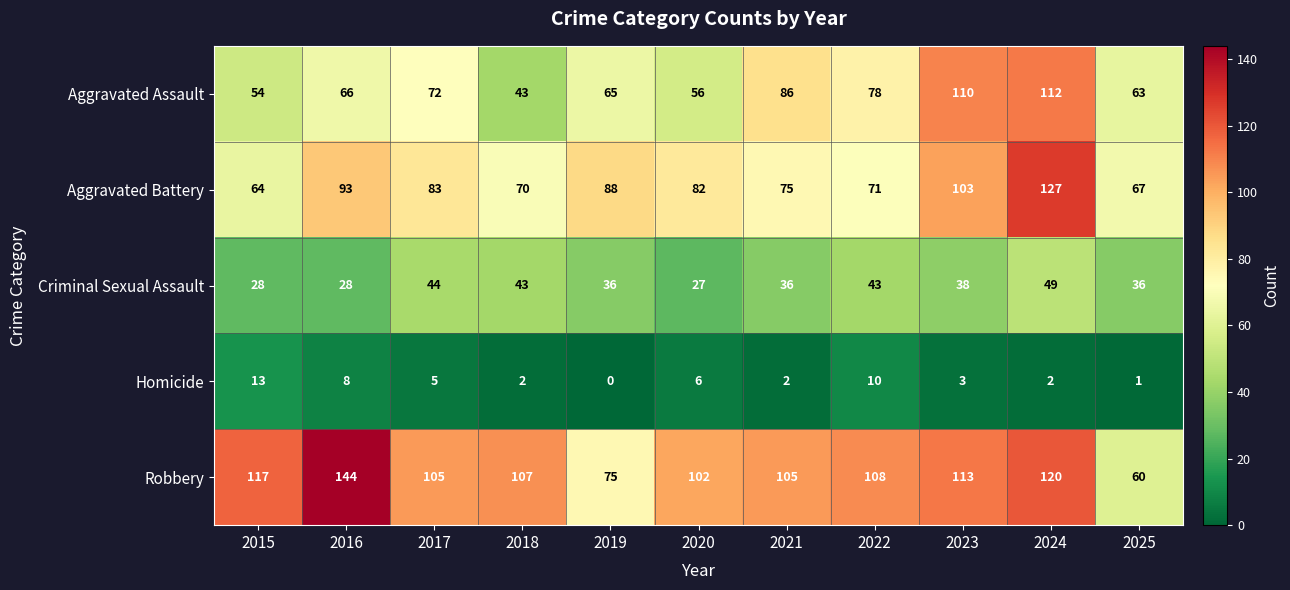

Which series has the largest total across all categories?

Robbery